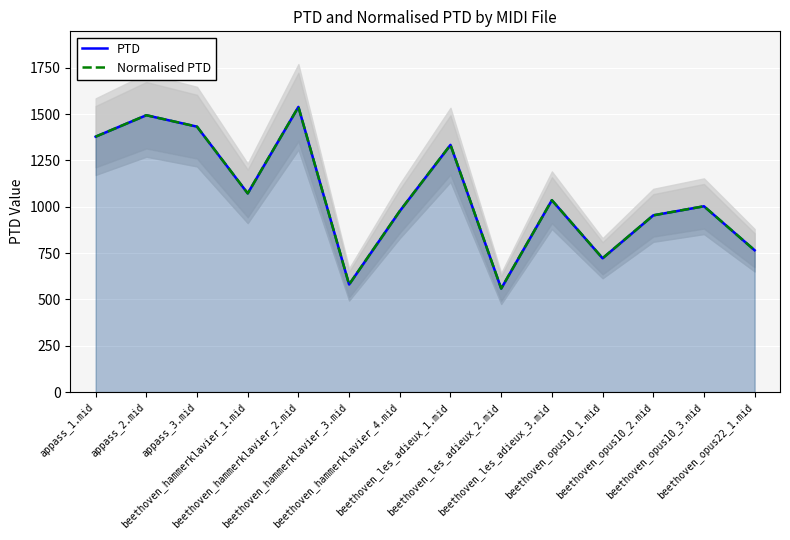

Which category has the highest value in the Normalised PTD series?

beethoven_hammerklavier_2.mid